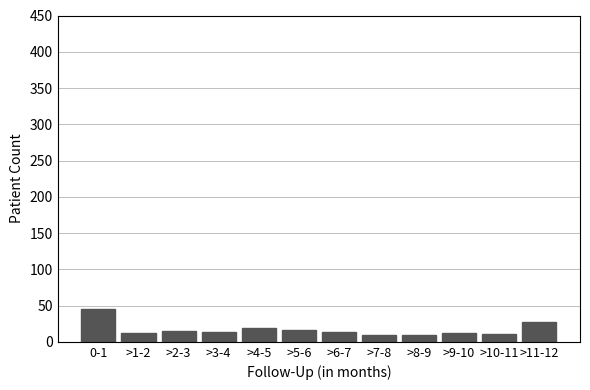

What is the label of the 11th bar from the left?

>10-11